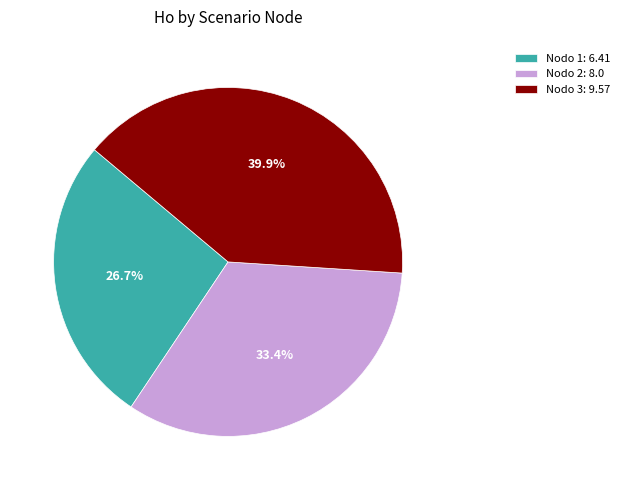

What is the smallest slice in the pie chart?

Nodo 1: 6.41